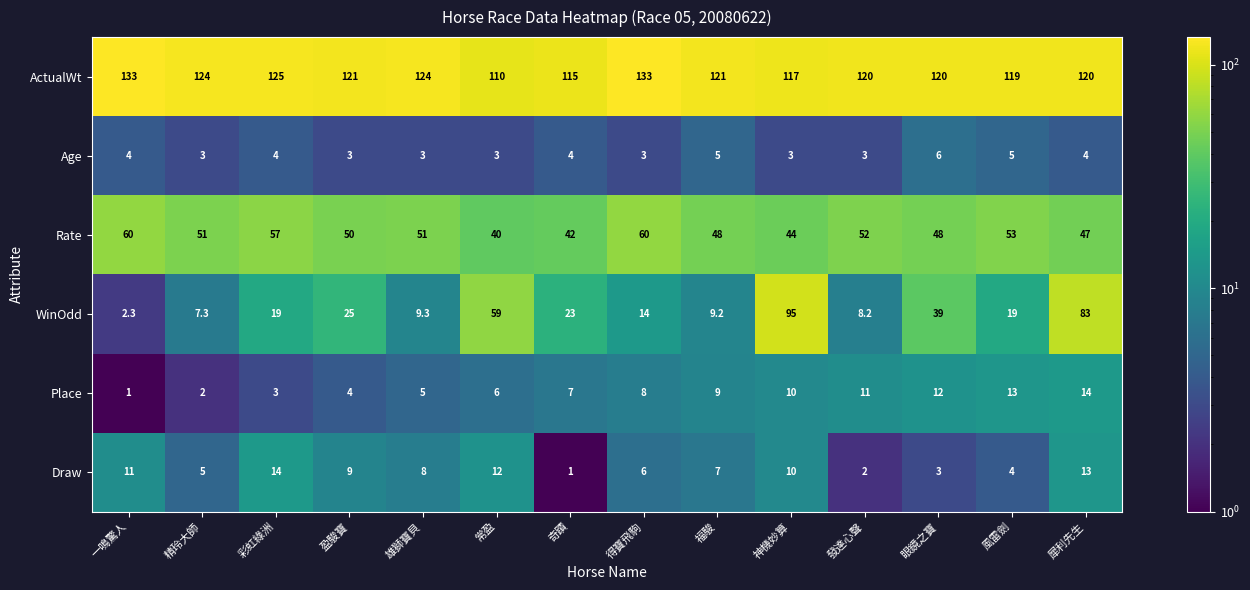

What is the difference between the highest and lowest values at 精玲大師?

122.0